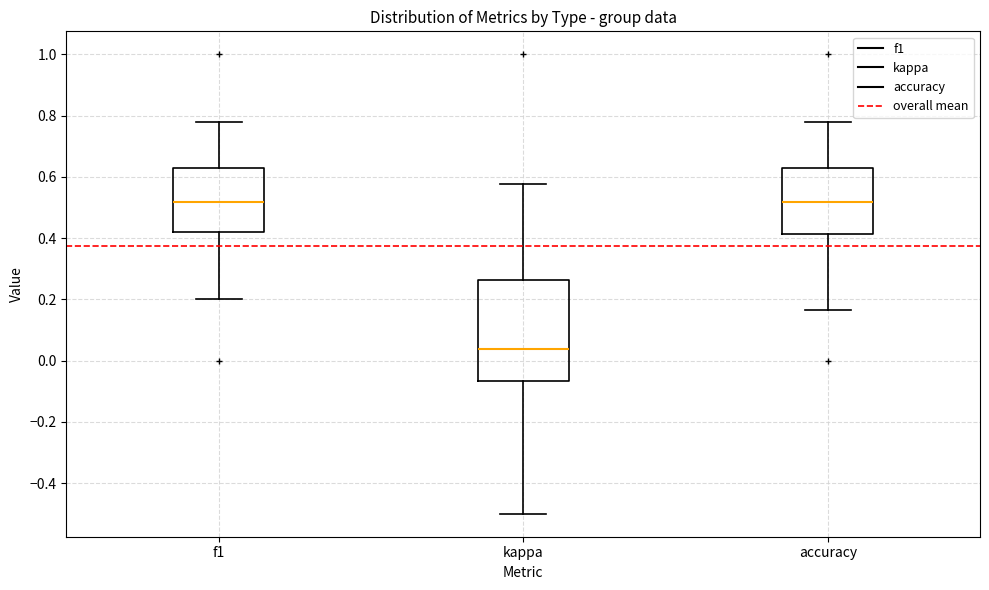

Reading left to right, transcribe this box plot: for each box, give where its median line is, the range the box spans, and where its two whiskers end, as read against the y-axis. The values are not printed on the chart, so give them approximately, as read against the axis.

f1: median 0.52, box 0.42 to 0.62, whiskers 0.20 to 0.78
kappa: median 0.04, box -0.06 to 0.26, whiskers -0.50 to 0.58
accuracy: median 0.52, box 0.42 to 0.62, whiskers 0.16 to 0.78